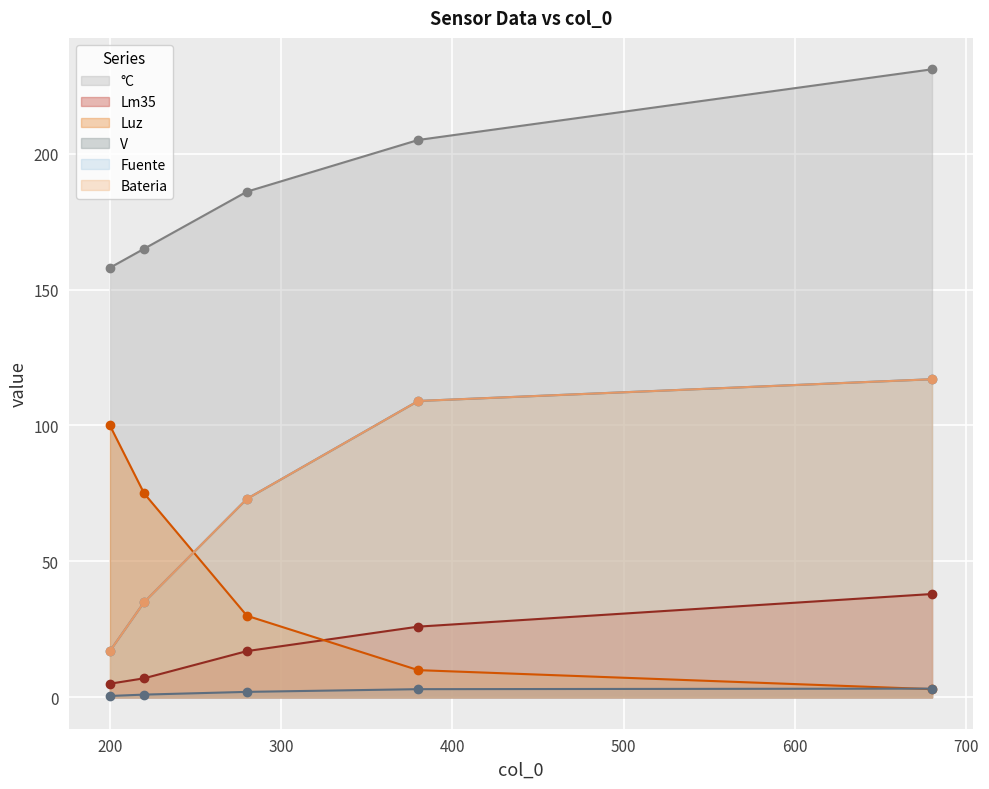

At how many categories does at least one series exceed 28?

5